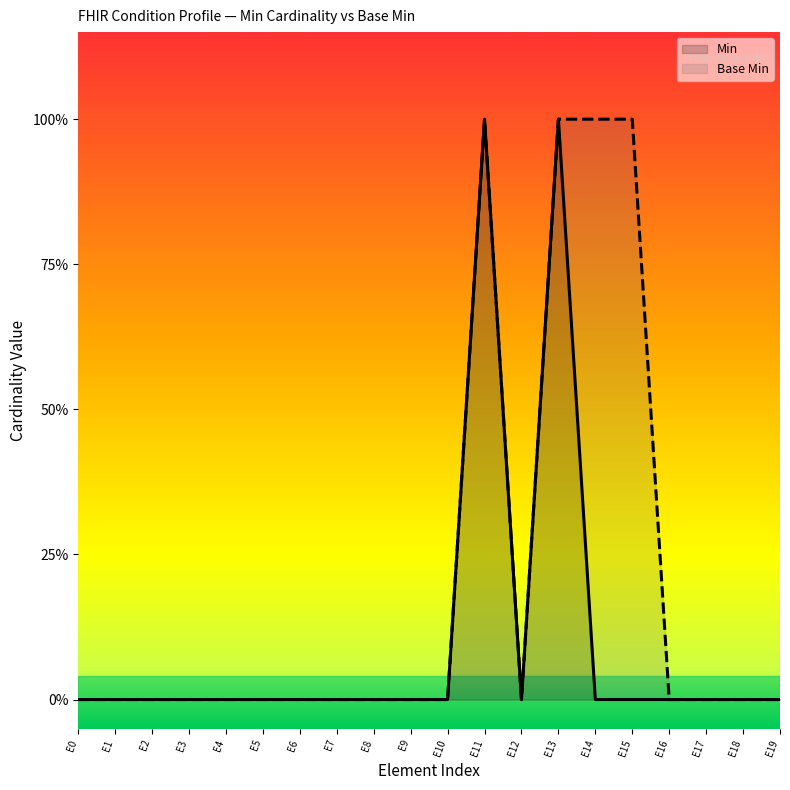

Which series has the largest total across all categories?

Base Min